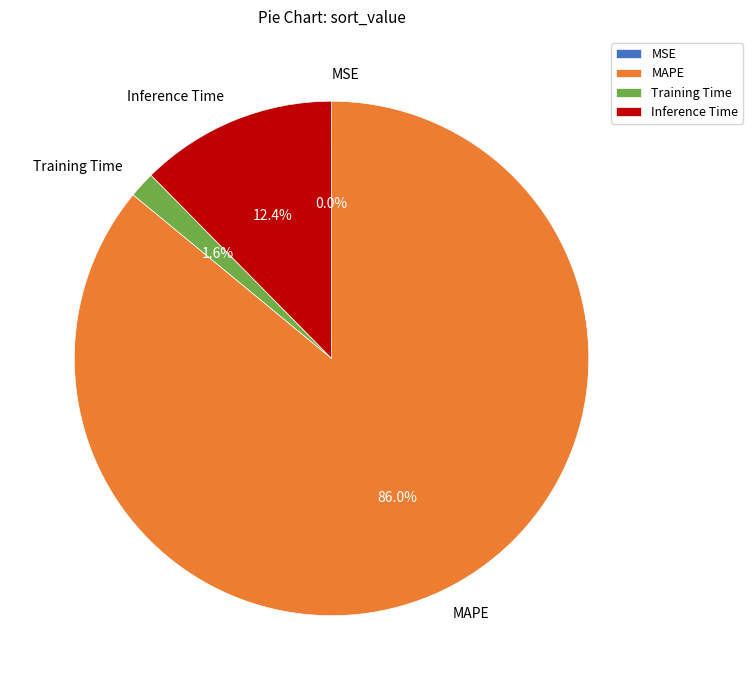

Between Training Time and Inference Time, which is larger?

Inference Time